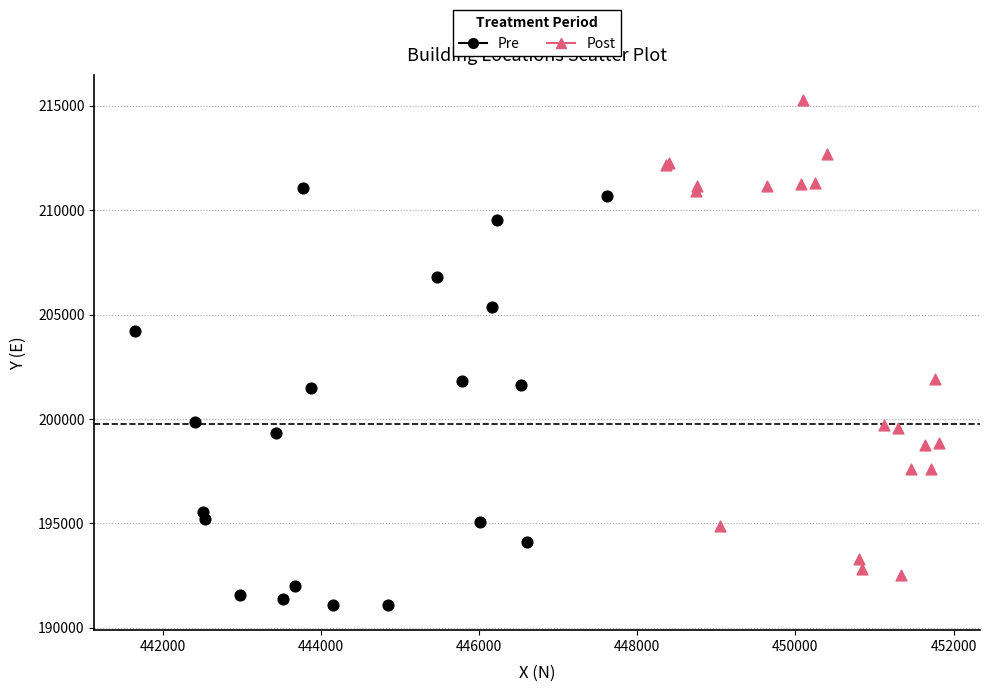

Which series has the widest spread of Y values?

Post